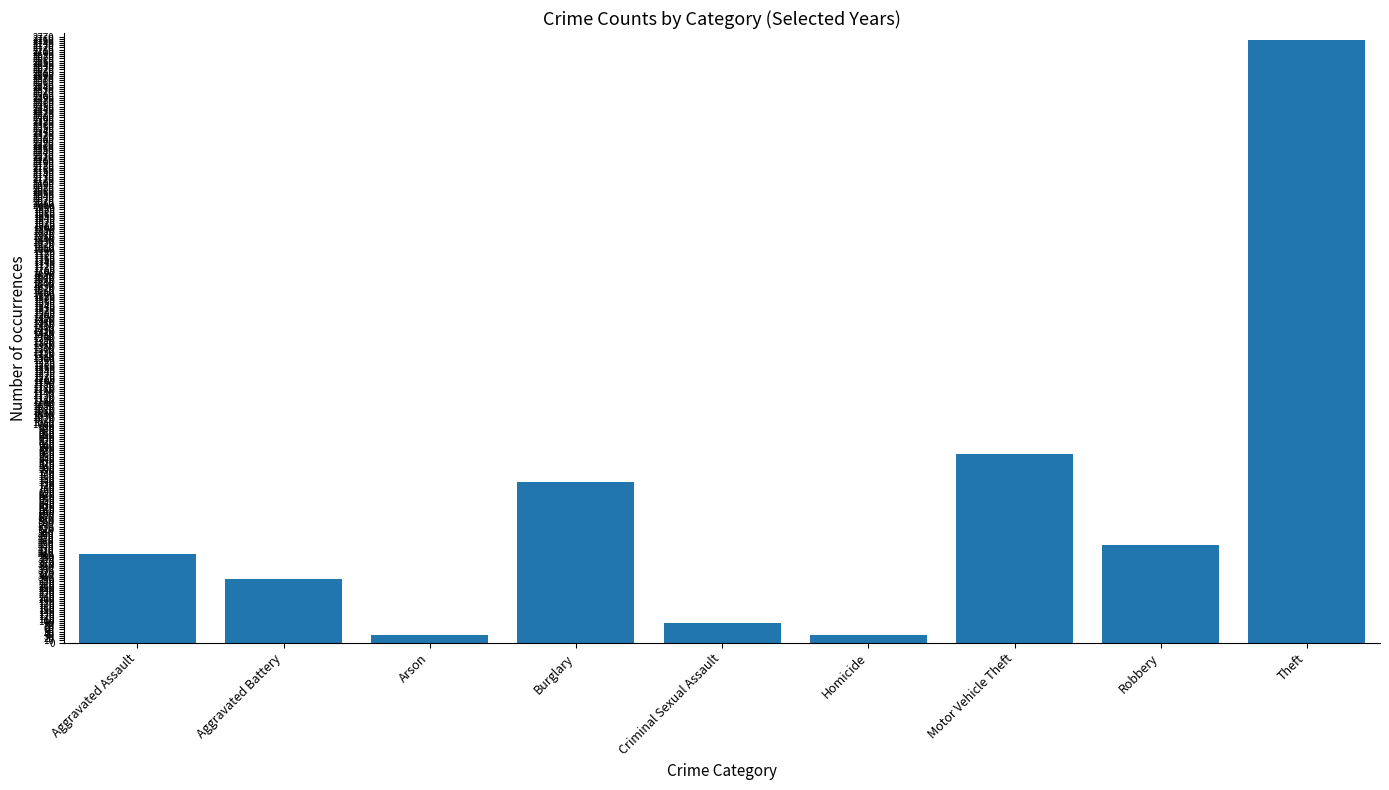

What is the label of the 6th bar from the right?

Burglary